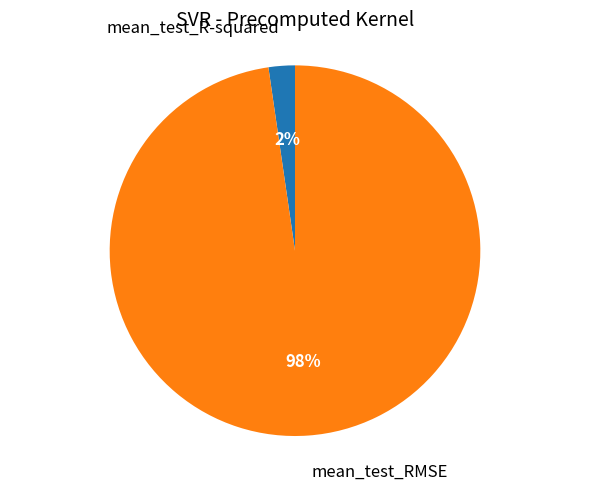

Rank the categories by value from highest to lowest.

mean_test_RMSE, mean_test_R-squared